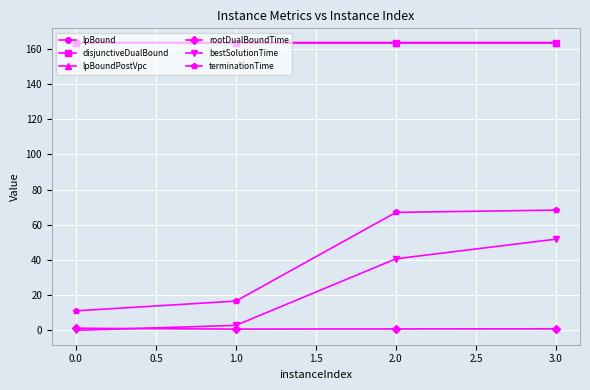

Does the chart display data point markers on the line(s)?

Yes